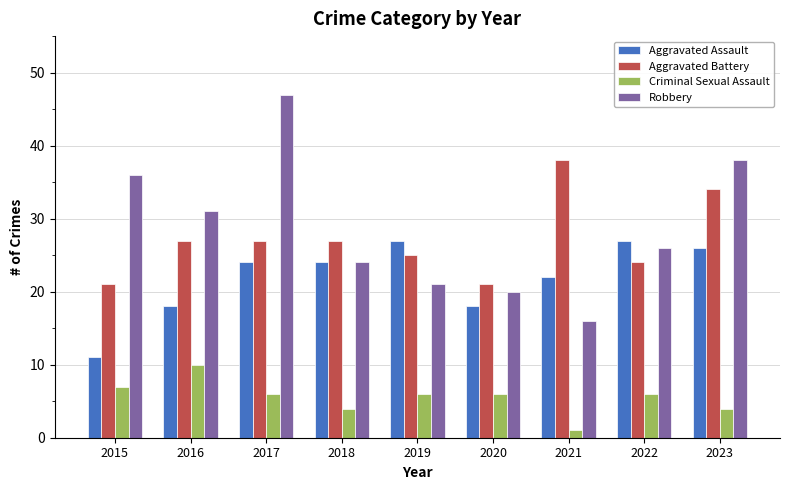

Which label corresponds to the smallest value in the chart?

2021